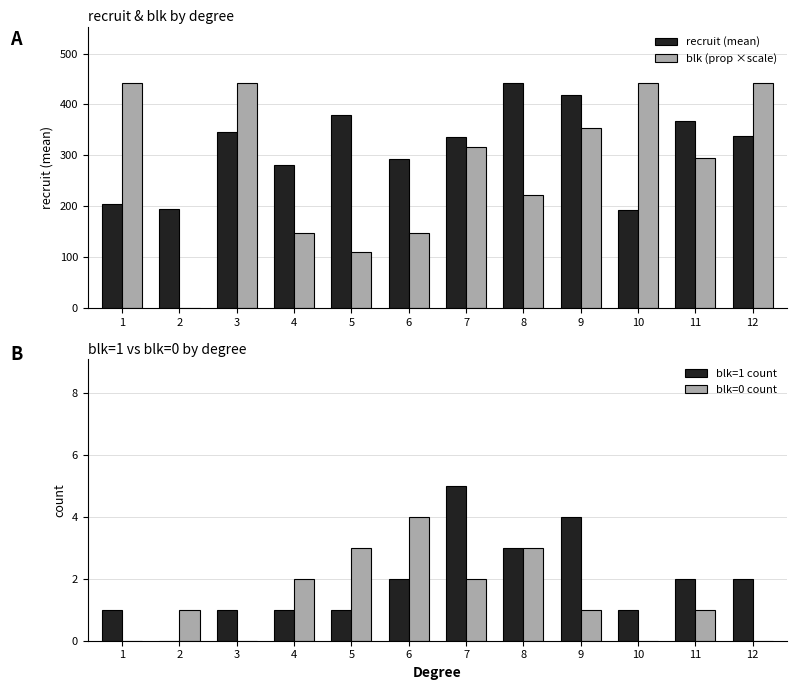

Which series has the widest spread of values?

blk (prop ×scale)